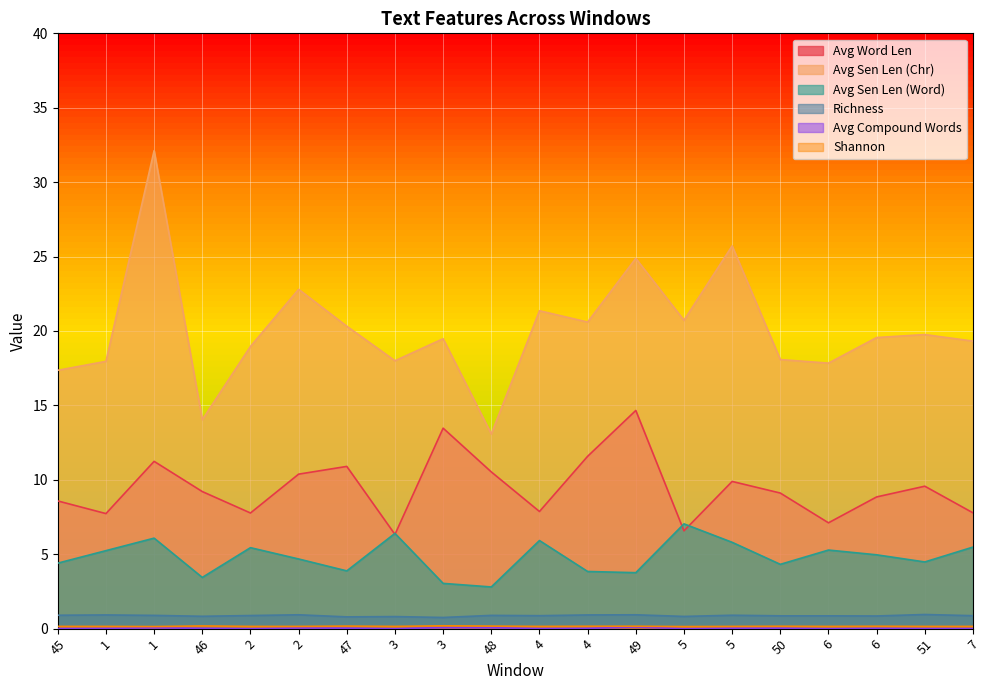

How many lines are shown in the chart?

6